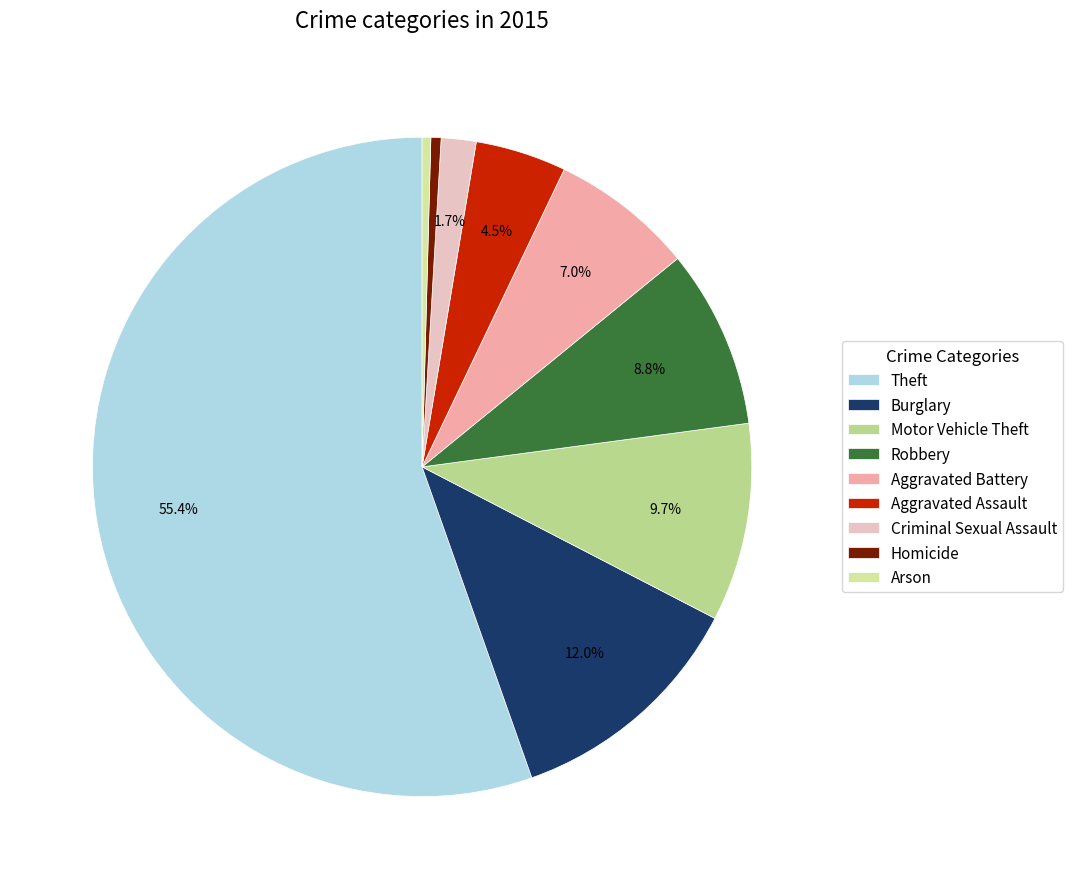

What is the ratio of the value at Motor Vehicle Theft to the value at Aggravated Battery?

1.4